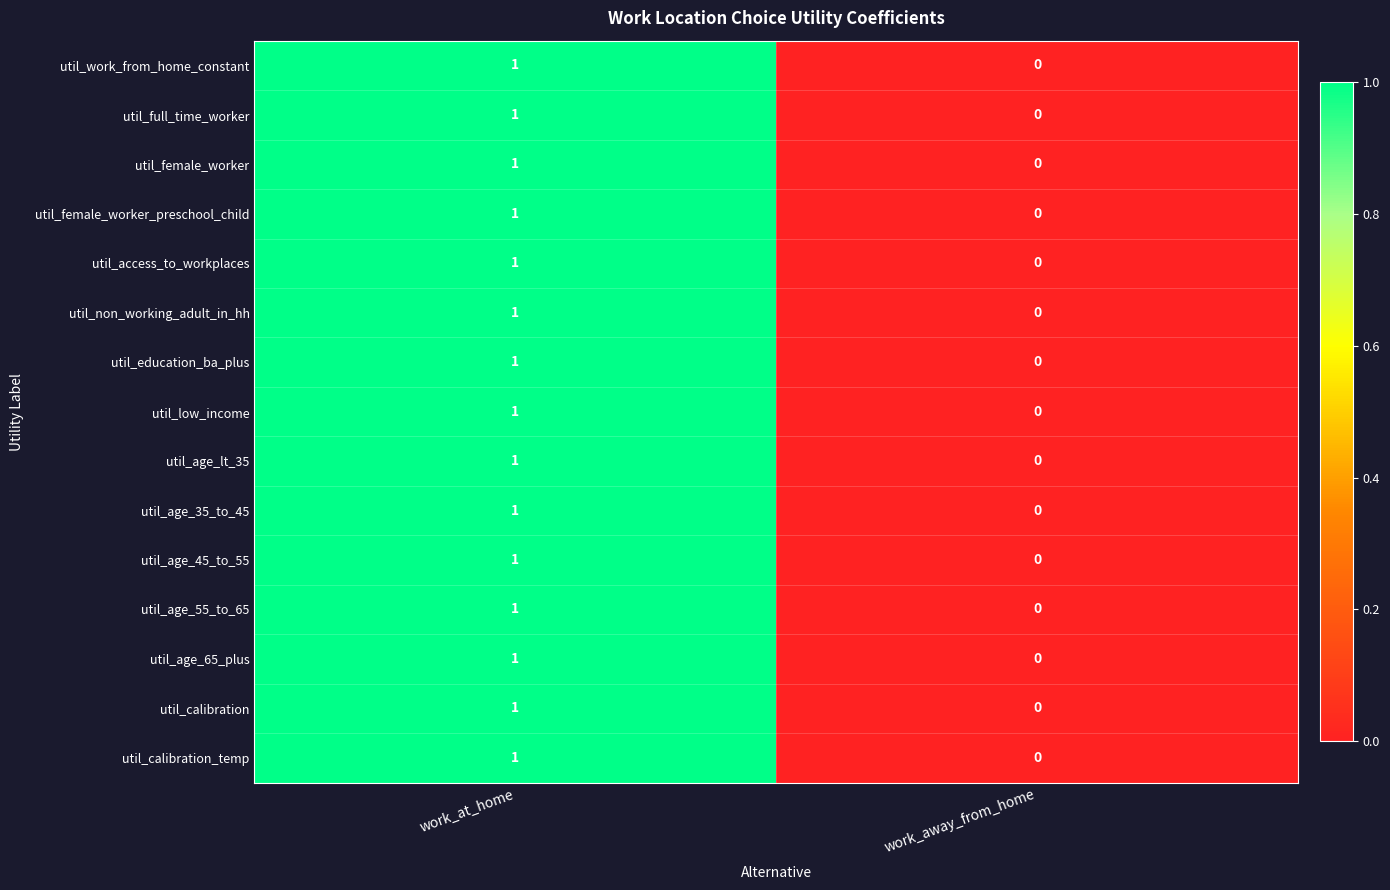

The util_female_worker_preschool_child series shows 0 at work_away_from_home. True or false?

True